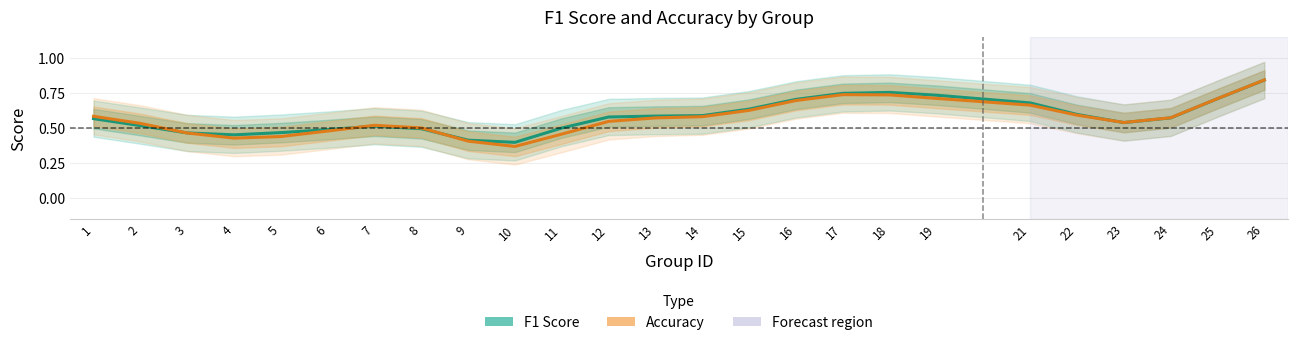

What is the total value across all series at 1?

1.1